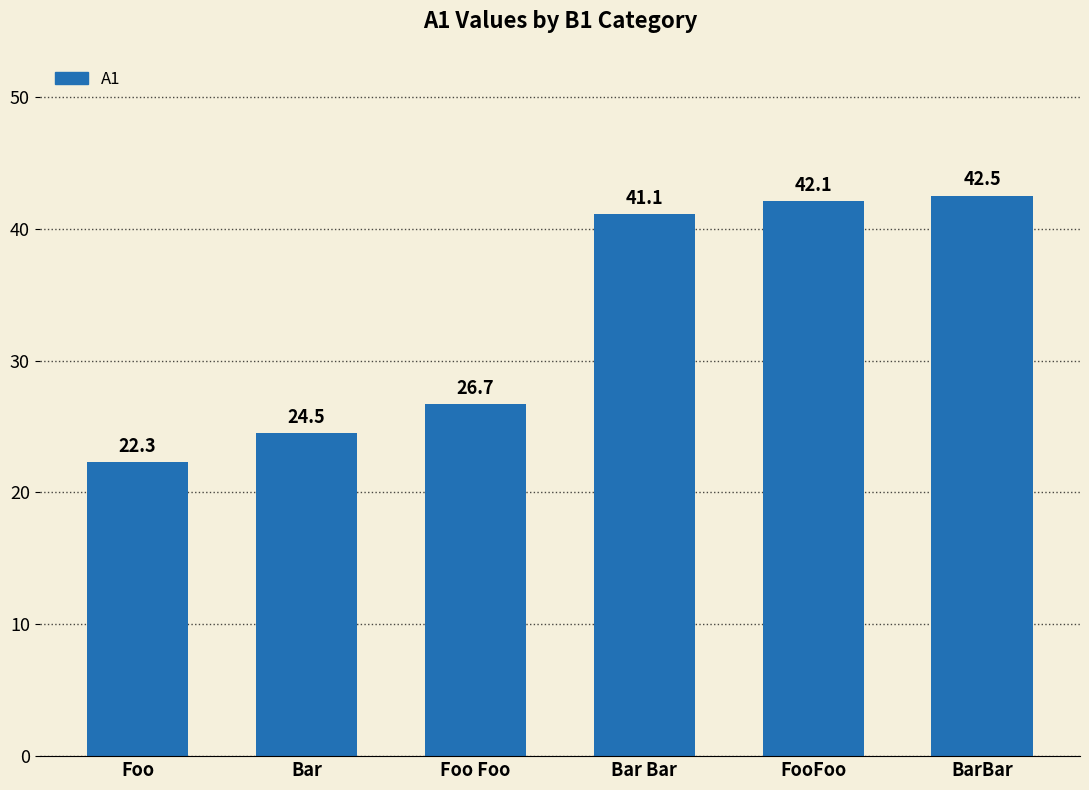

What is the label of the 1st bar from the left?

Foo